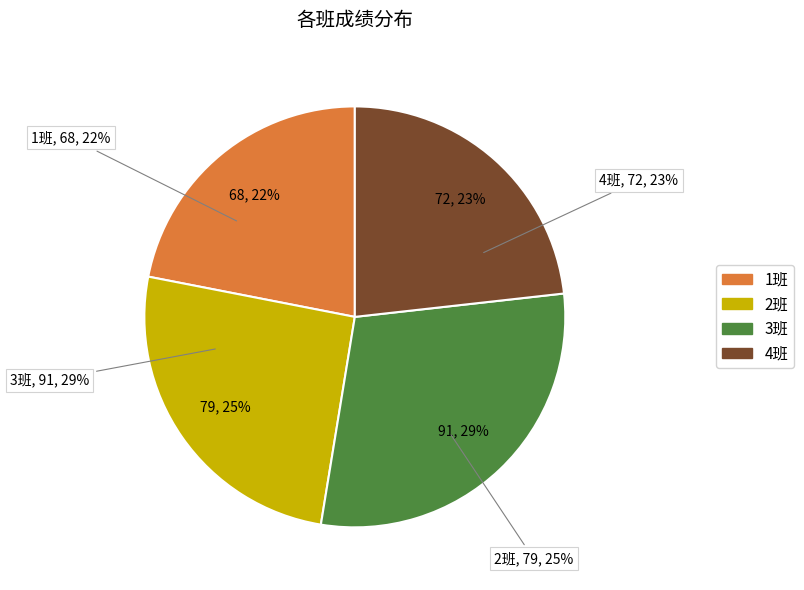

What percentage is the 2班 slice, to the nearest percent?

25%